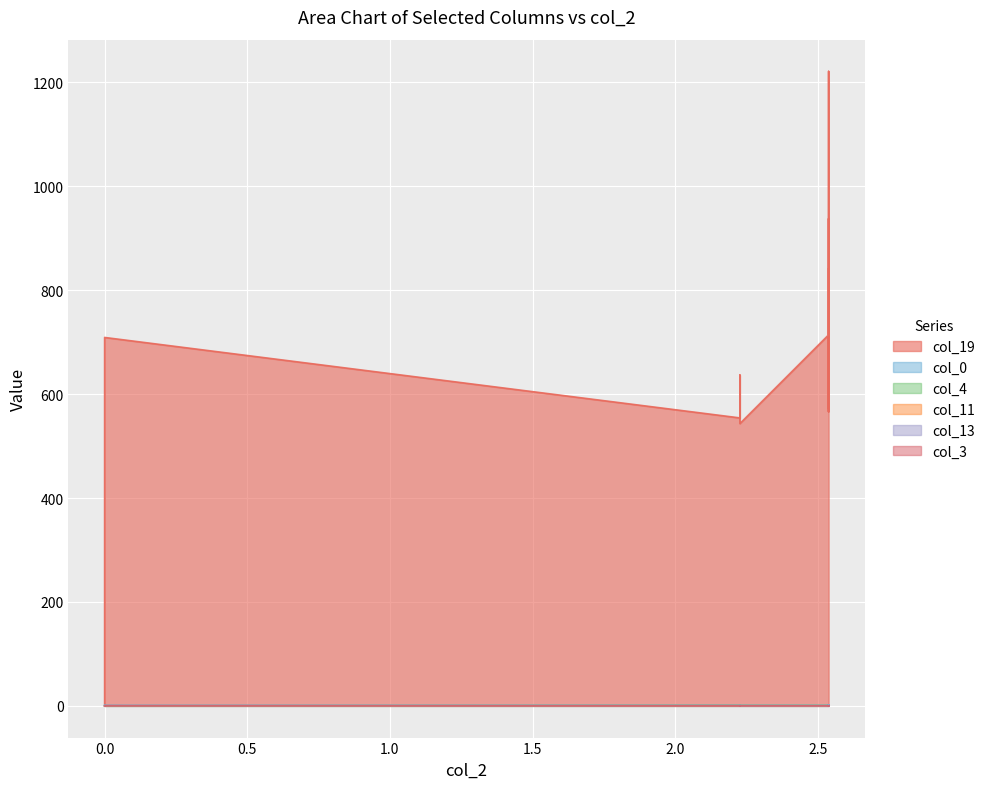

What is the difference between the second highest and second lowest values in the col_0 series?

0.4